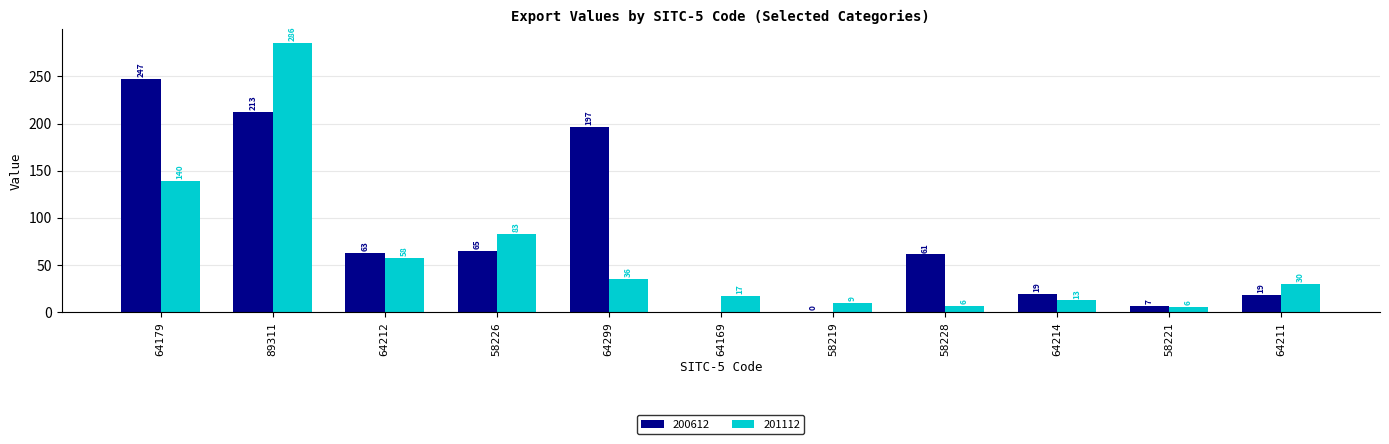

How many categories are shown in the chart?

11